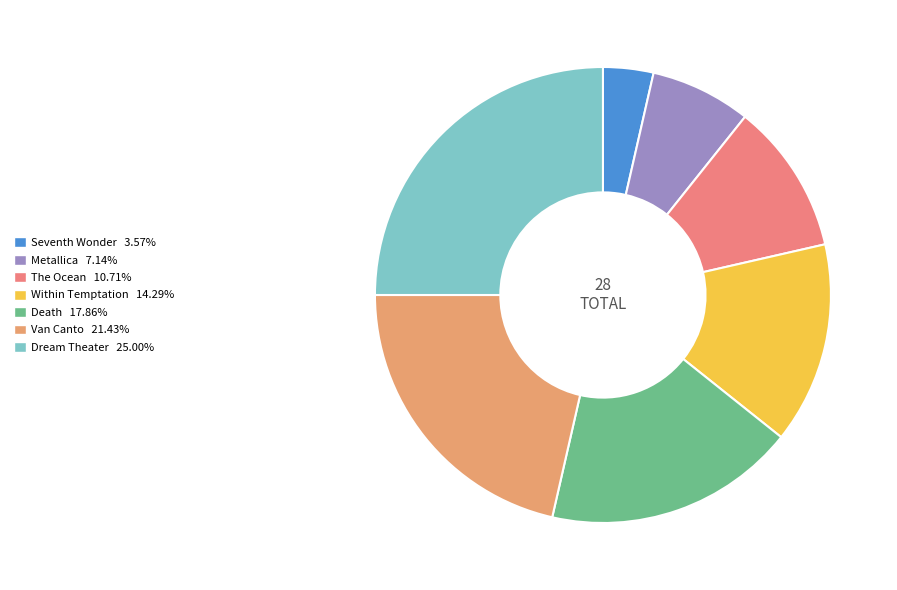

Is it true that Within Temptation is 14% of the pie?

True